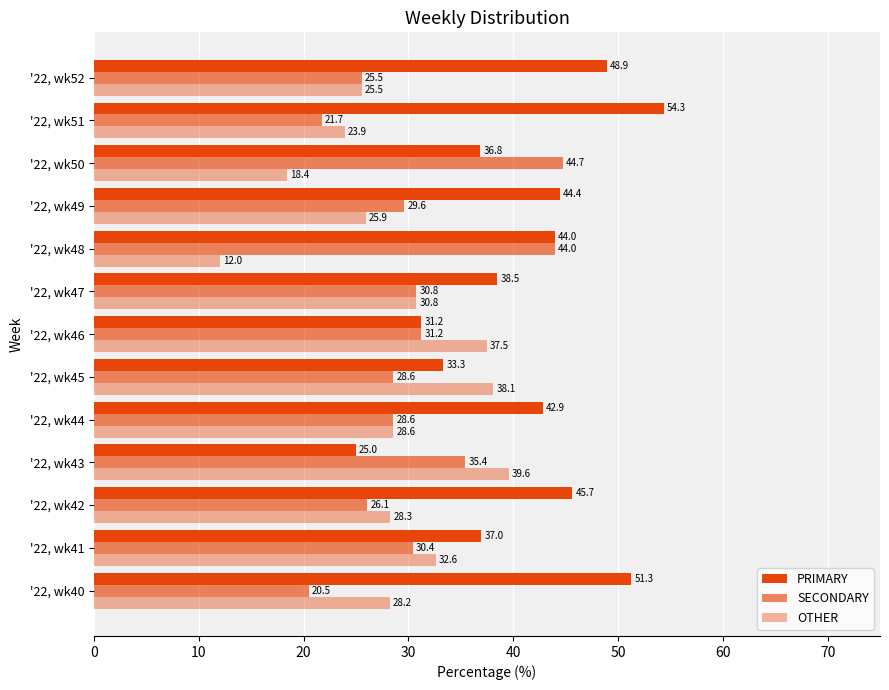

What is the difference between the maximum and minimum values in the PRIMARY series?

29.3